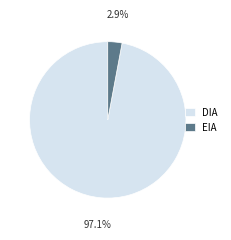

What percentage is the DIA slice, to the nearest percent?

97%